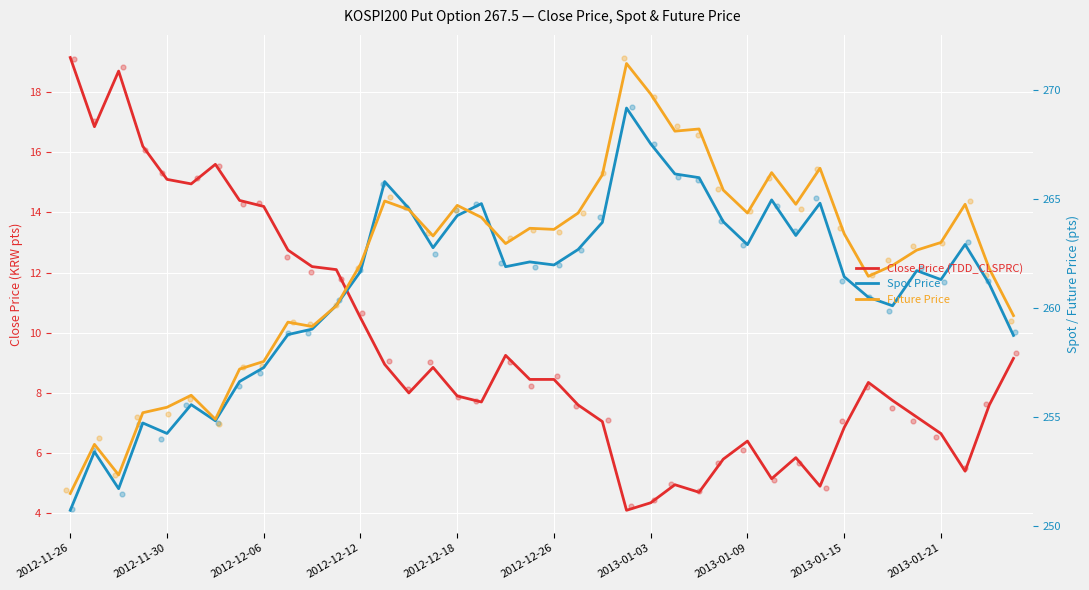

Which series has the largest total across all categories?

Future Price